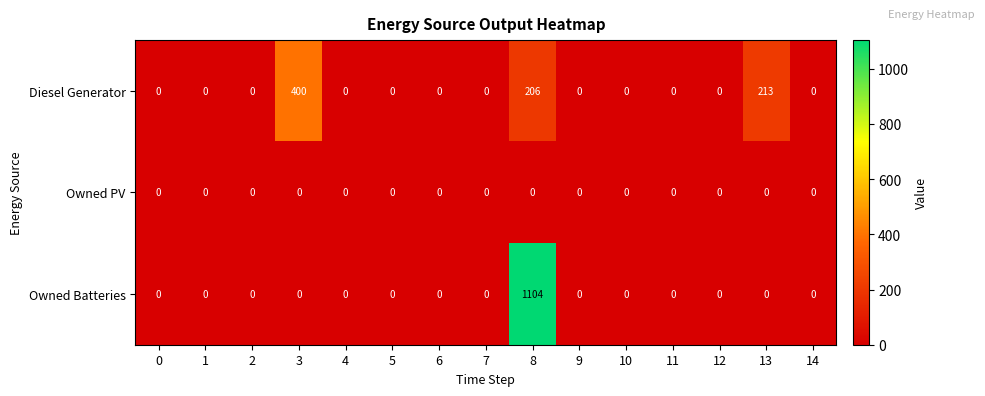

What is the maximum value for Diesel Generator?

400